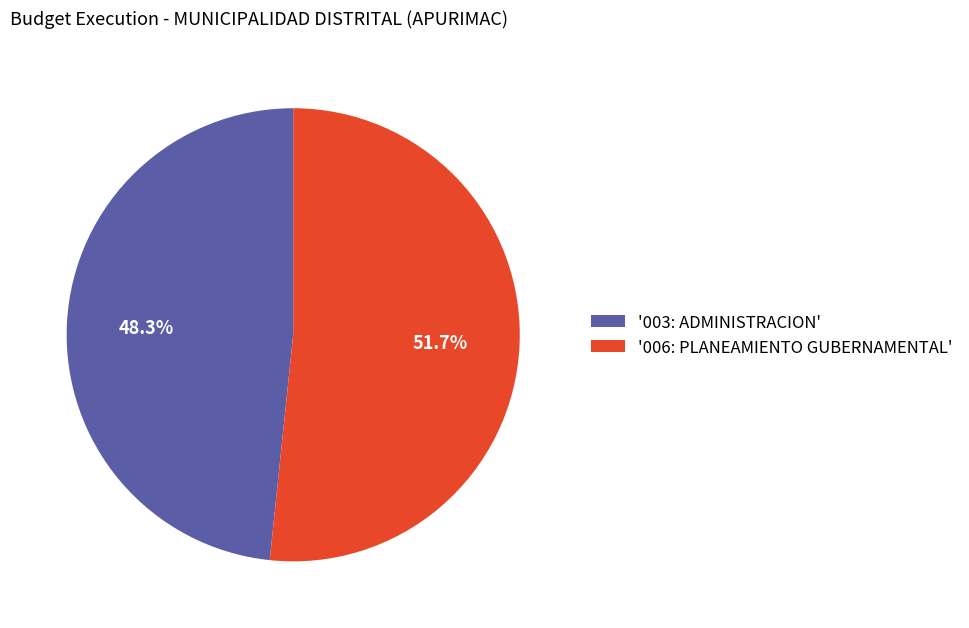

Between '006: PLANEAMIENTO GUBERNAMENTAL' and '003: ADMINISTRACION', which is larger?

'006: PLANEAMIENTO GUBERNAMENTAL'